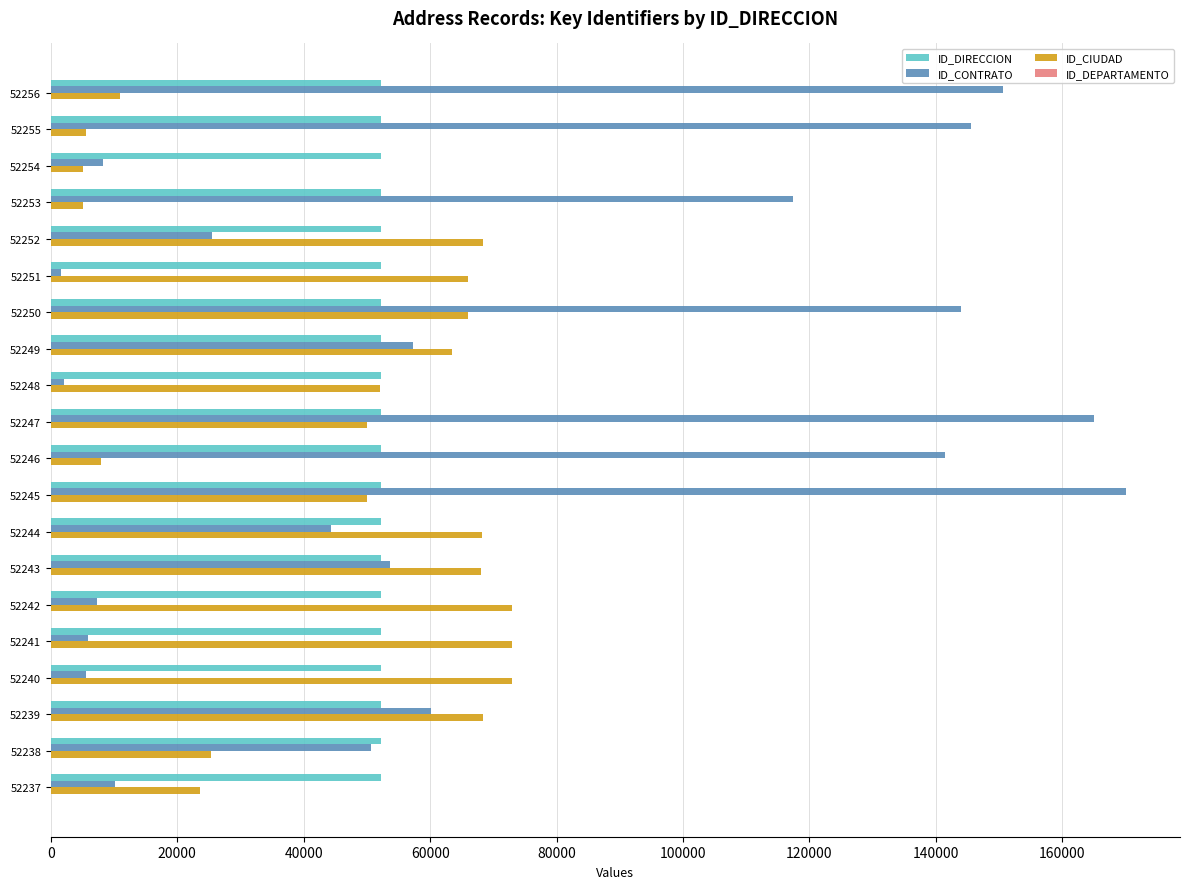

Which series has the largest total across all categories?

ID_CONTRATO